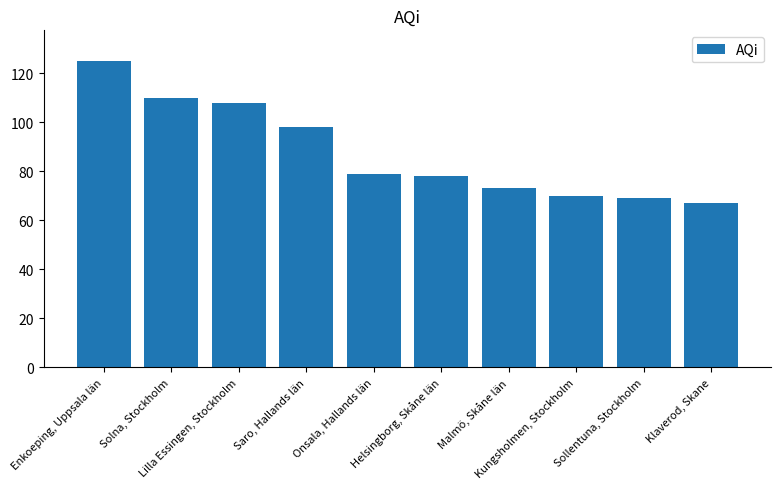

What is the label of the 9th bar from the left?

Sollentuna, Stockholm